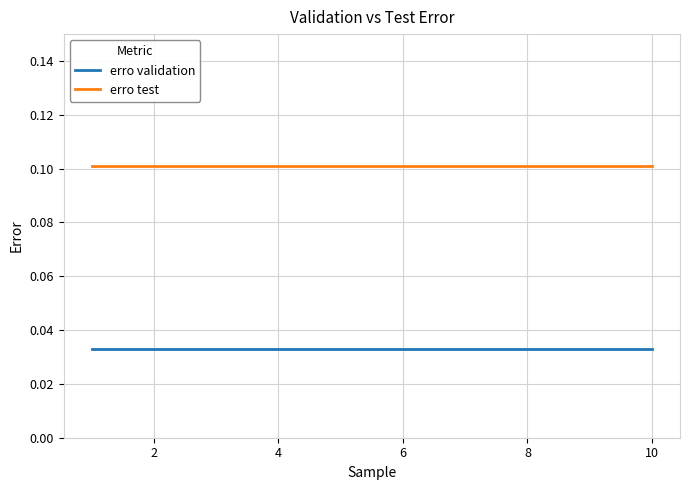

Is this an area chart (filled region under the line)?

No